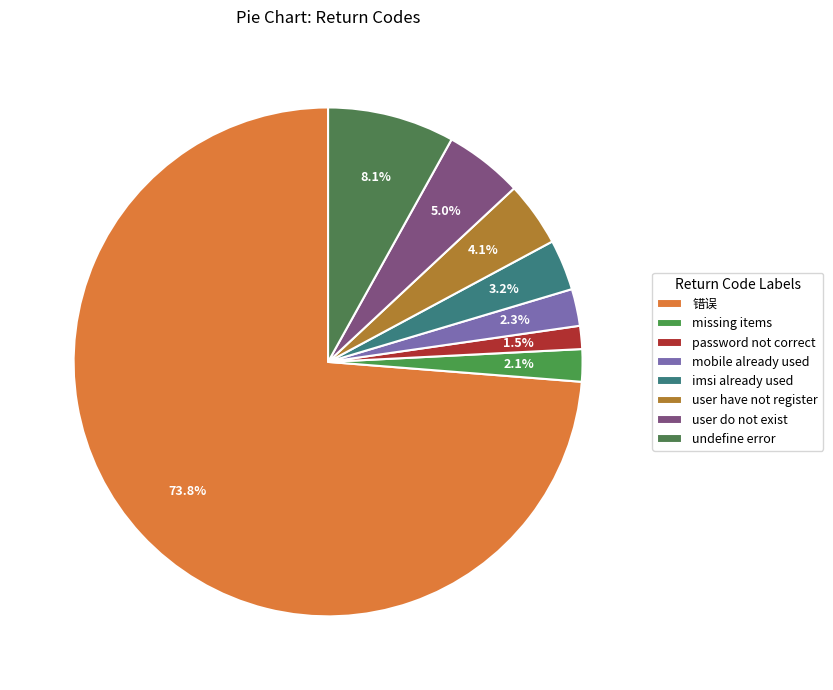

Does any single category account for the majority?

Yes